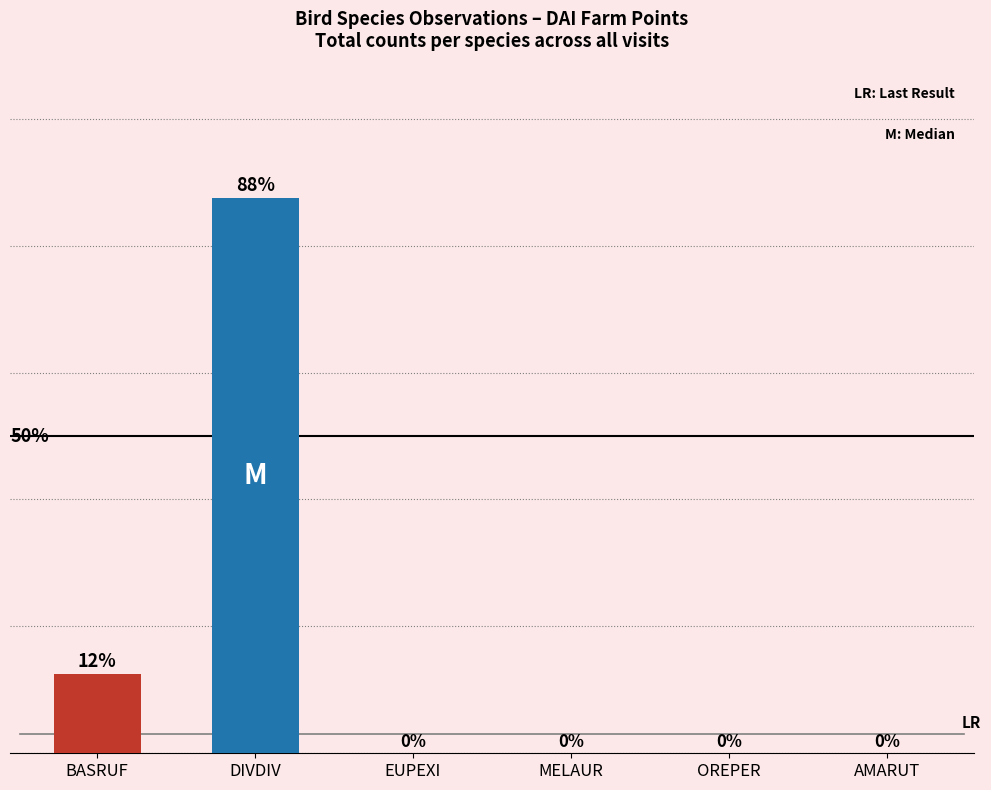

Which has a higher value, AMARUT or DIVDIV?

DIVDIV